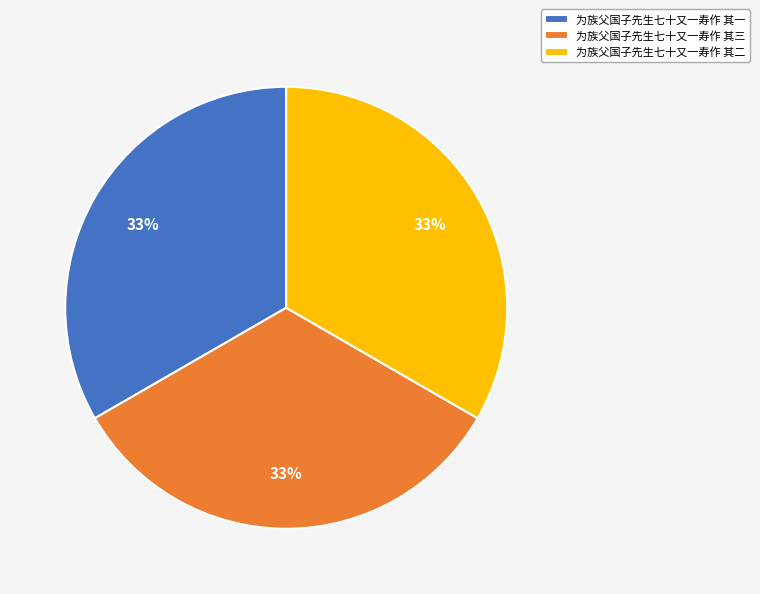

True or false: 为族父国子先生七十又一寿作 其二 accounts for 19% of the total.

False